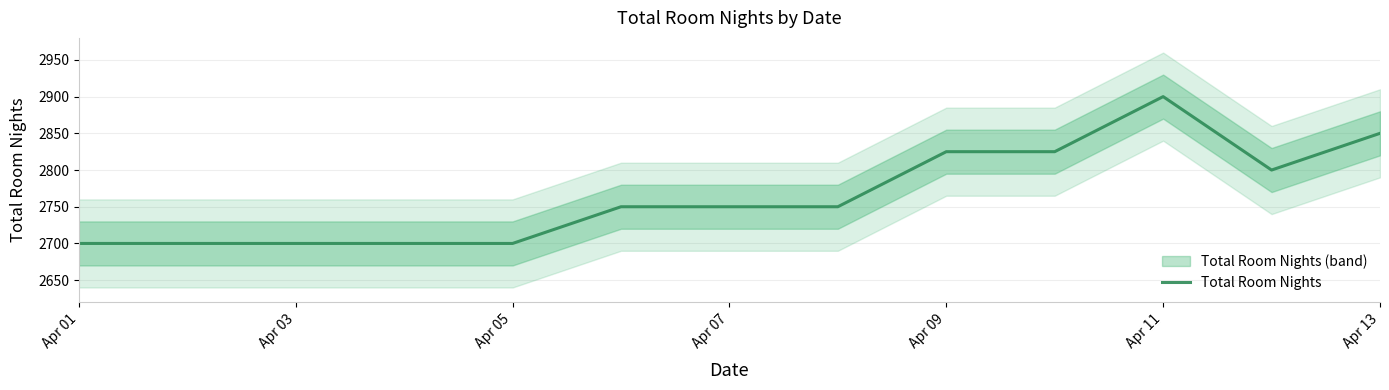

What is the smallest value displayed?

2700